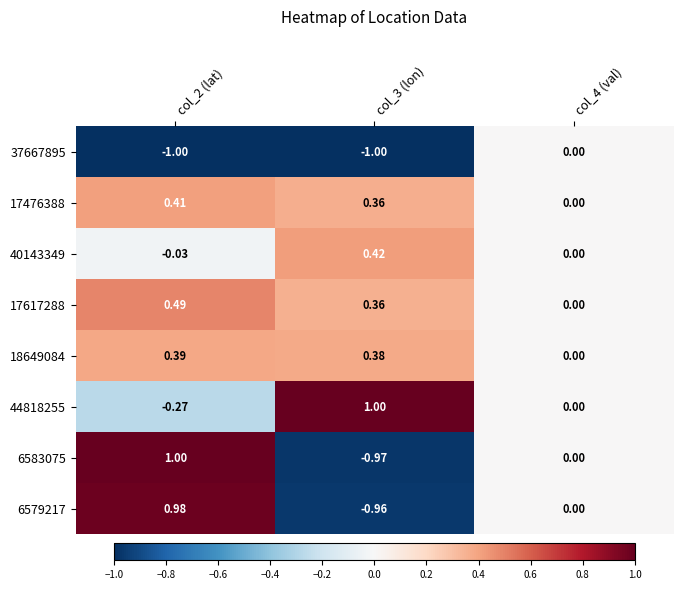

Is the value of 6583075 at col_3 (lon) greater than the value of 44818255 at col_4 (val)?

No